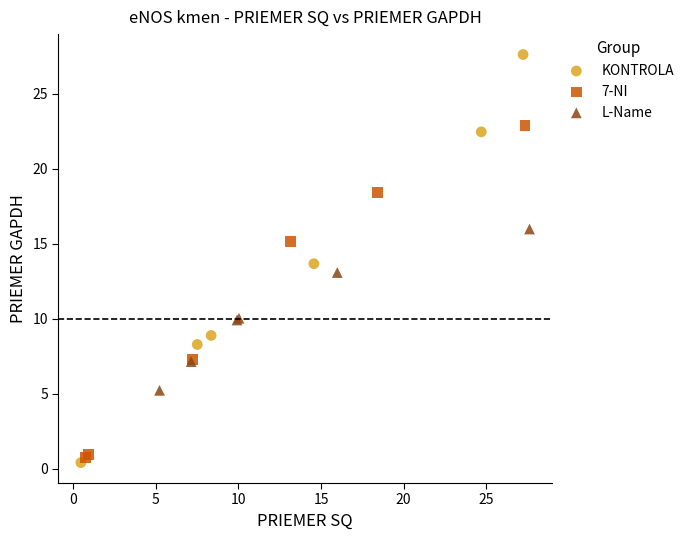

What are all the series names shown in the legend?

KONTROLA, 7-NI, L-Name